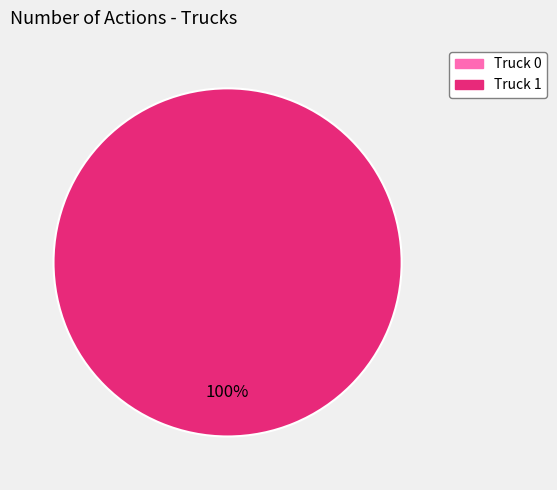

Does any single category account for the majority?

Yes